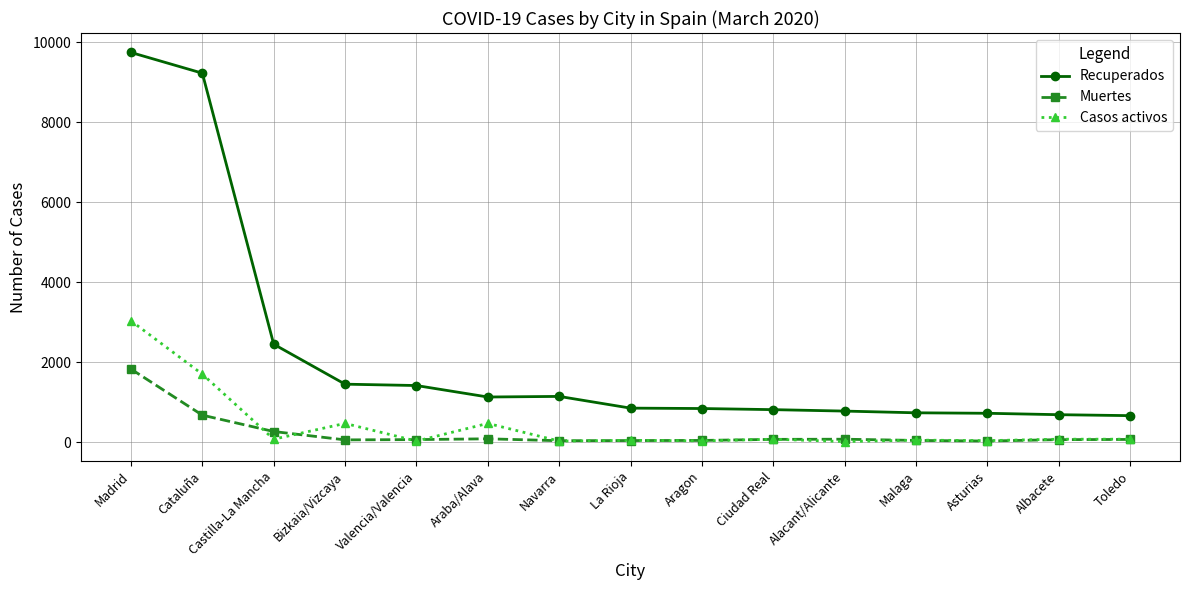

What is the total value across all series at Alacant/Alicante?

857